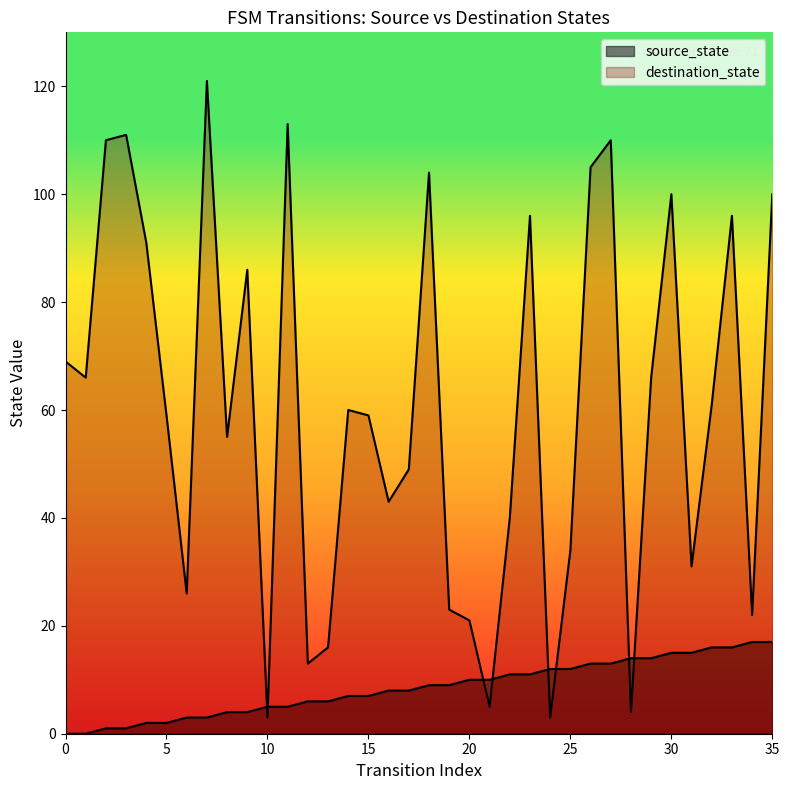

True or false: destination_state and source_state intersect in this chart.

True